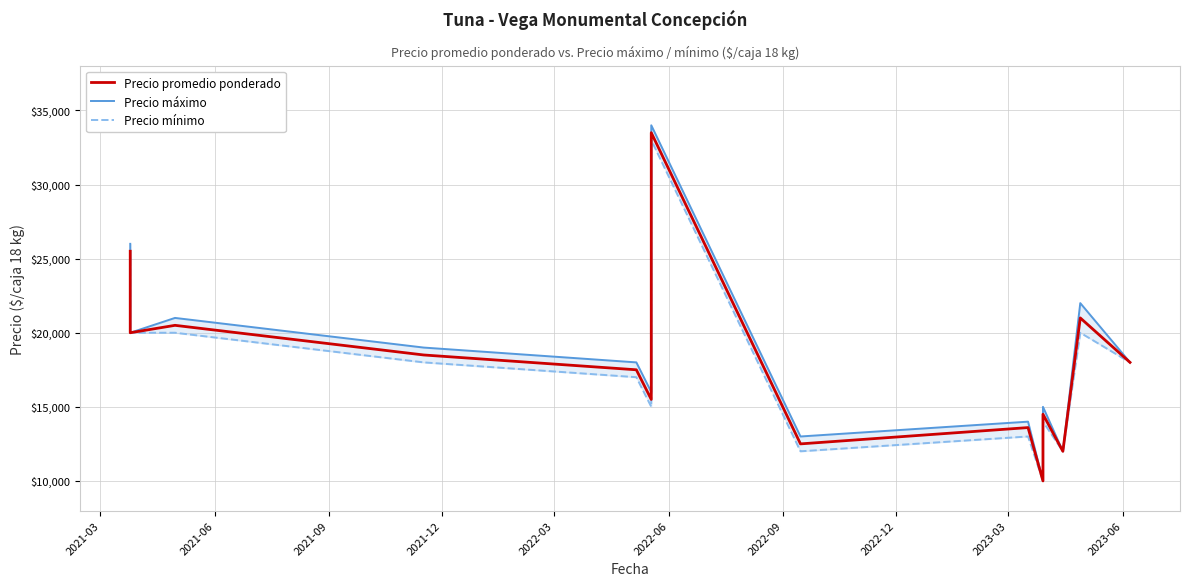

At how many categories does at least one series exceed 19952?

5